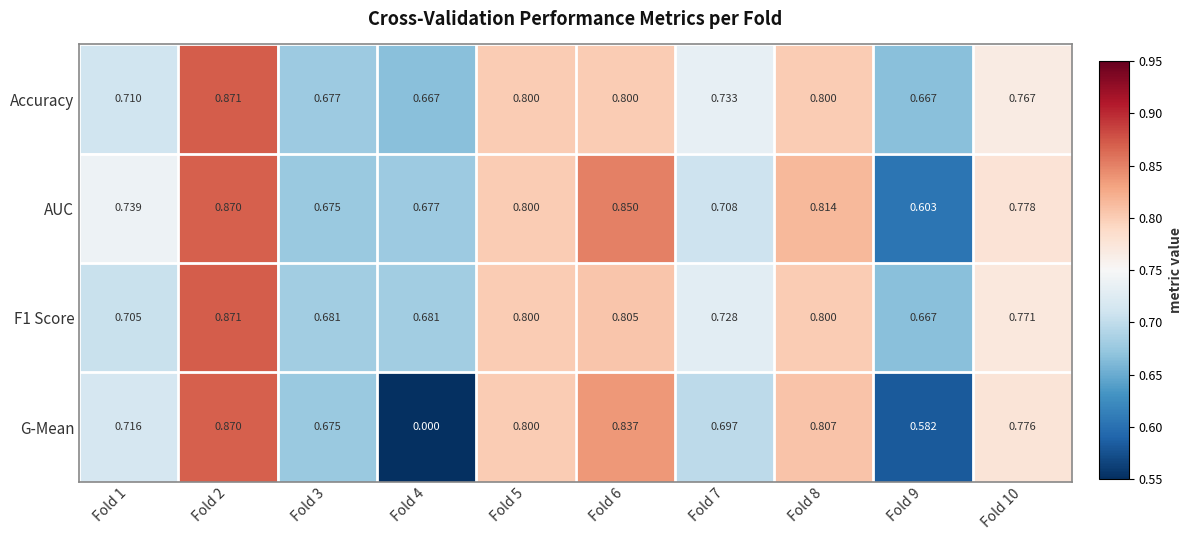

Is the value of G-Mean at Fold 5 greater than the value of AUC at Fold 2?

No